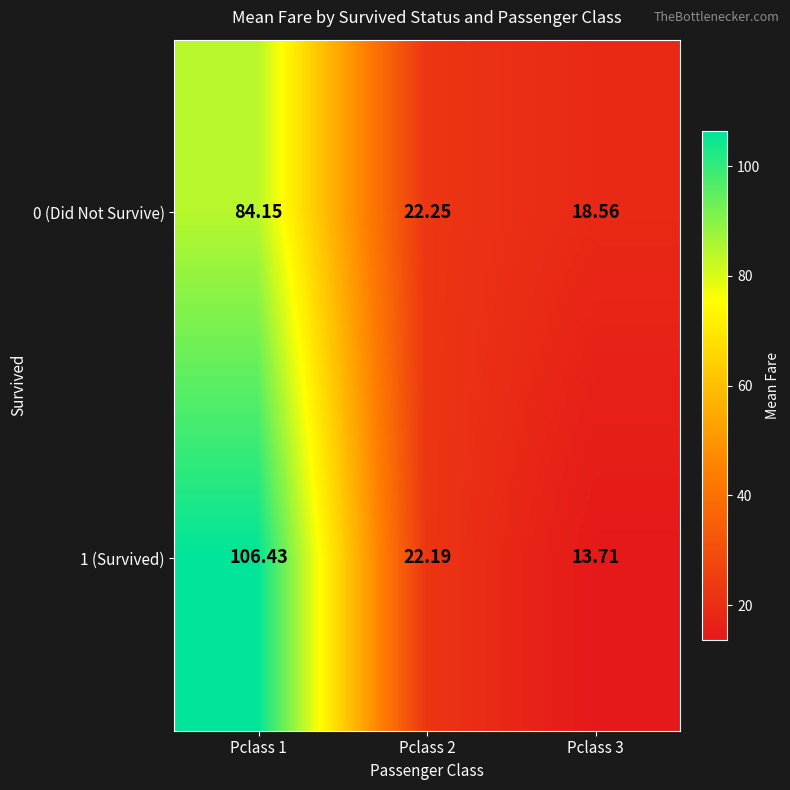

List the series in order of their peak value, lowest first.

0 (Did Not Survive), 1 (Survived)